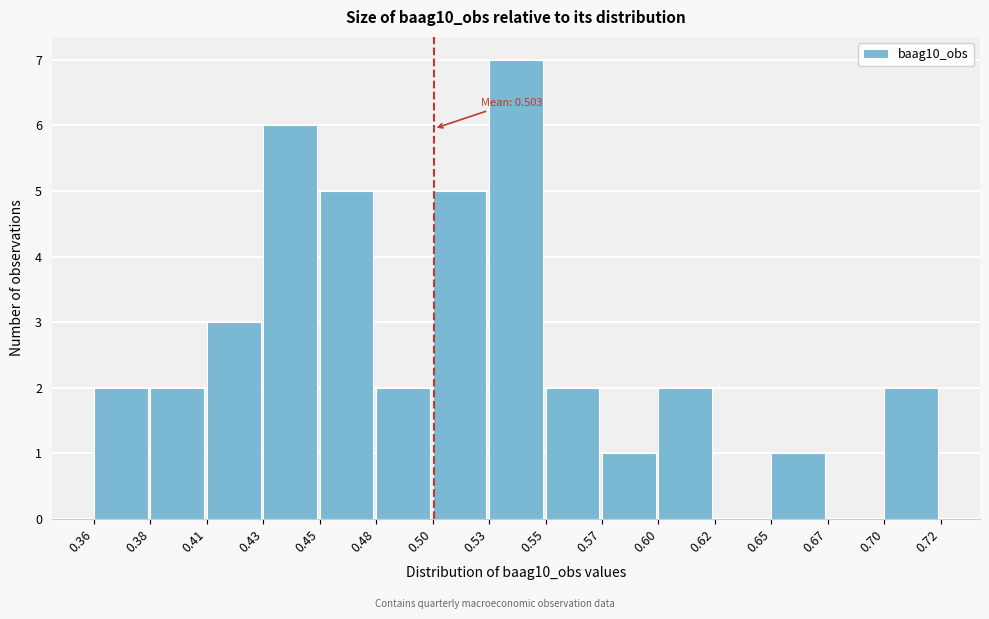

Reading left to right, what are all the values shown in this chart?

0.36=2	0.38=2	0.41=3	0.43=6	0.45=5	0.48=2	0.50=5	0.53=7	0.55=2	0.57=1	0.60=2	0.62=0	0.65=1	0.67=0	0.70=2